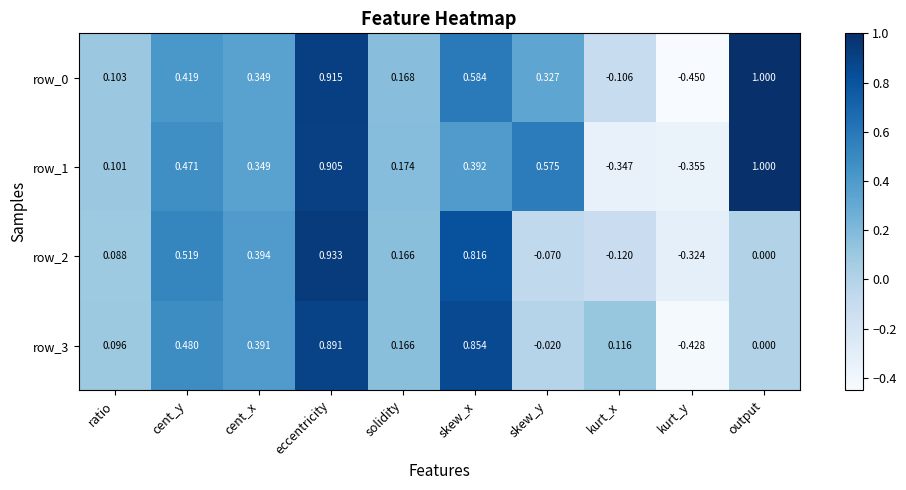

How many positive values does the row_1 series have?

8